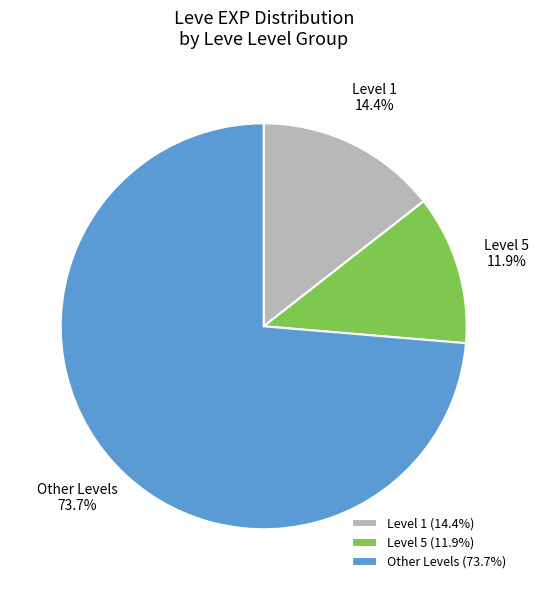

Does Other Levels represent more than half of the total?

Yes